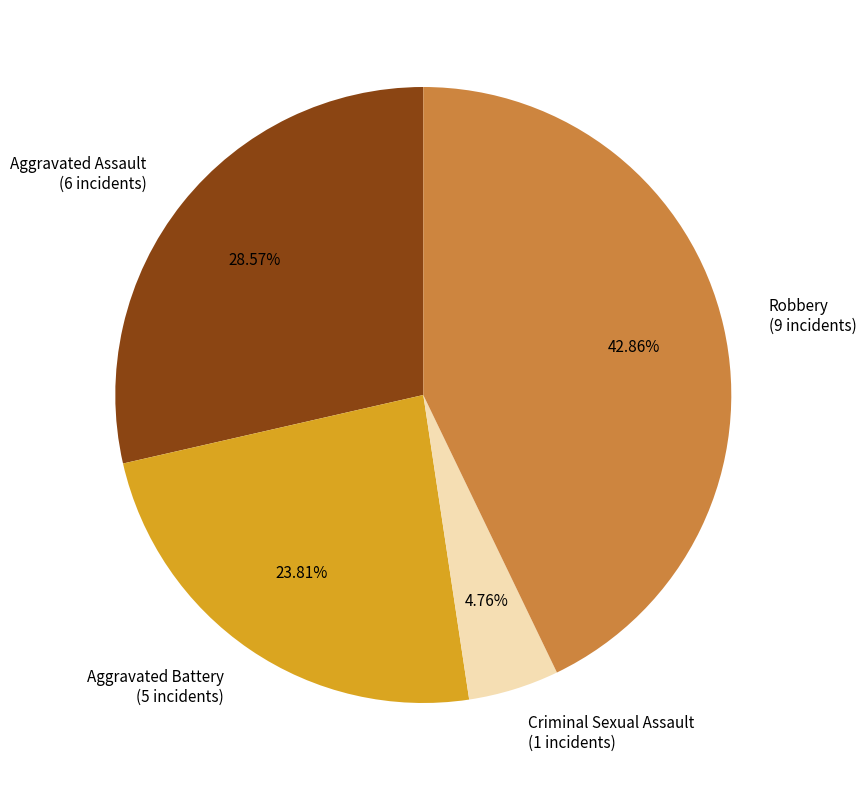

Which slice is the smallest?

Criminal Sexual Assault (1 incidents)